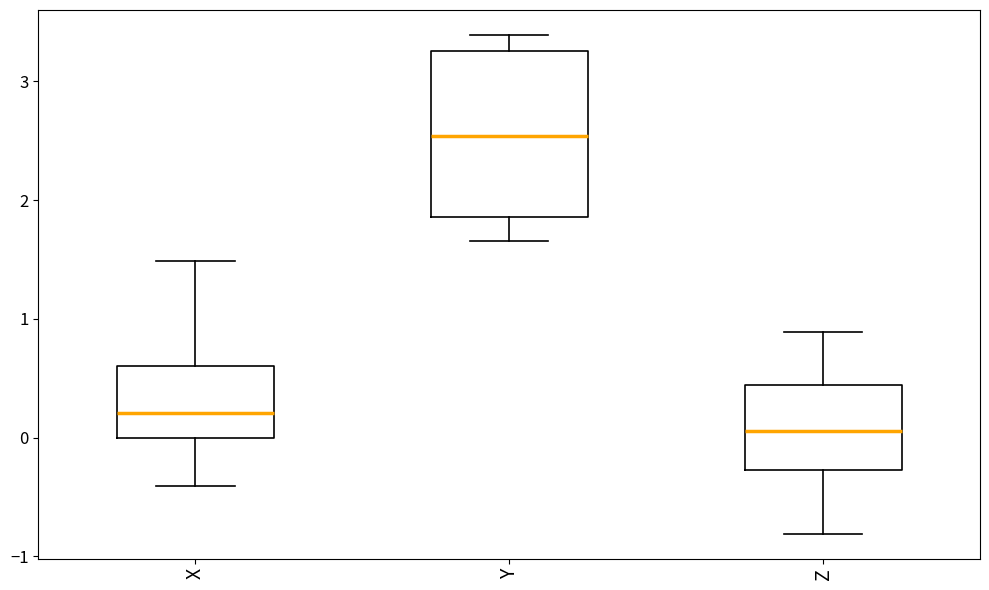

Where is the upper edge of the box for X on the y-axis? The values are not printed on the chart, so give them approximately, as read against the axis.

0.6